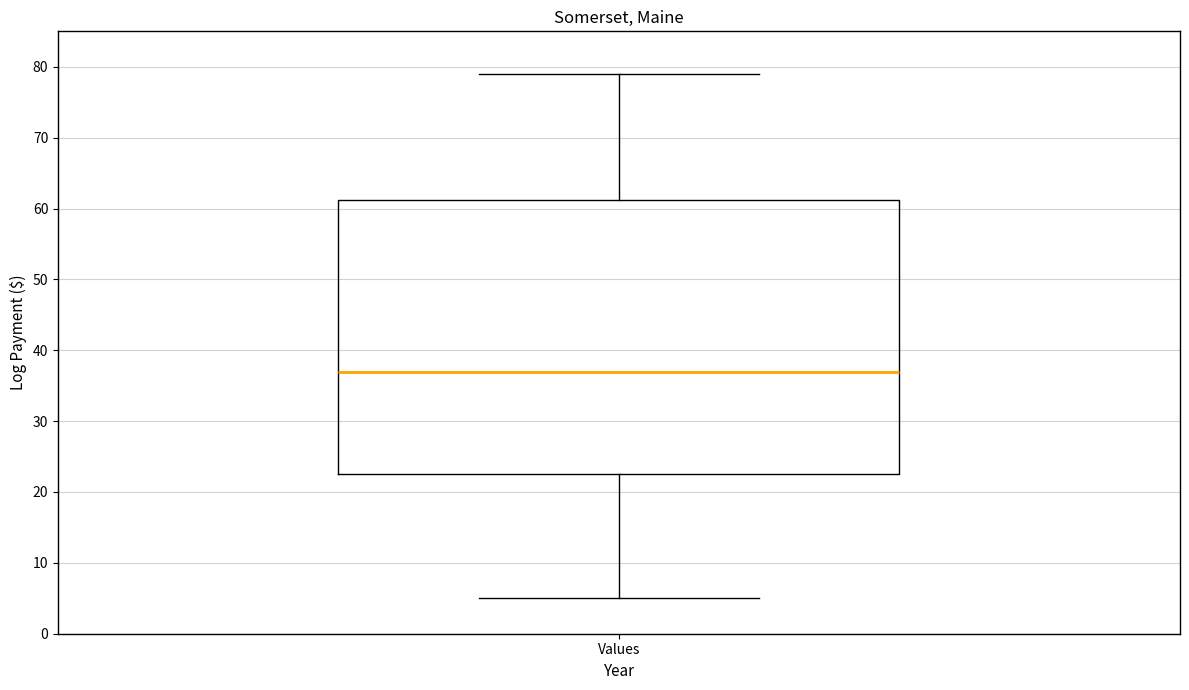

Where does the upper whisker of the box for Values end on the y-axis? The values are not printed on the chart, so give them approximately, as read against the axis.

79